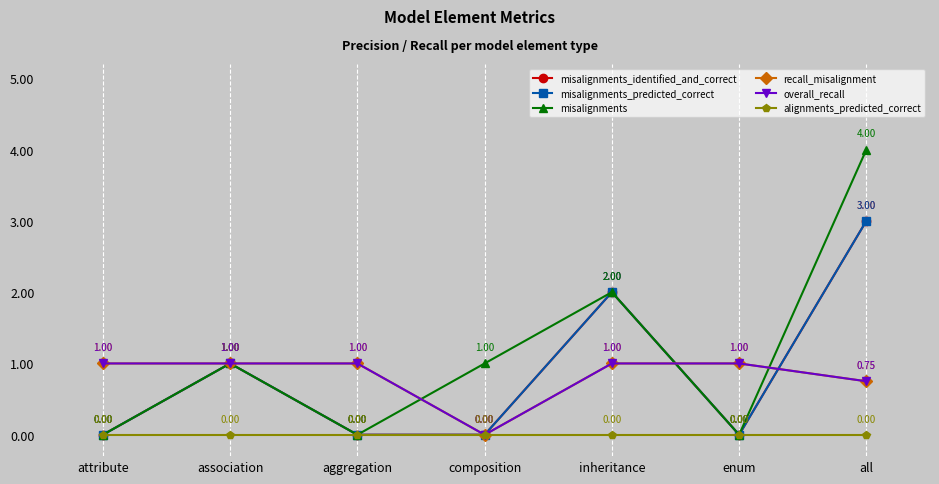

What is the maximum value shown in the chart?

4.0